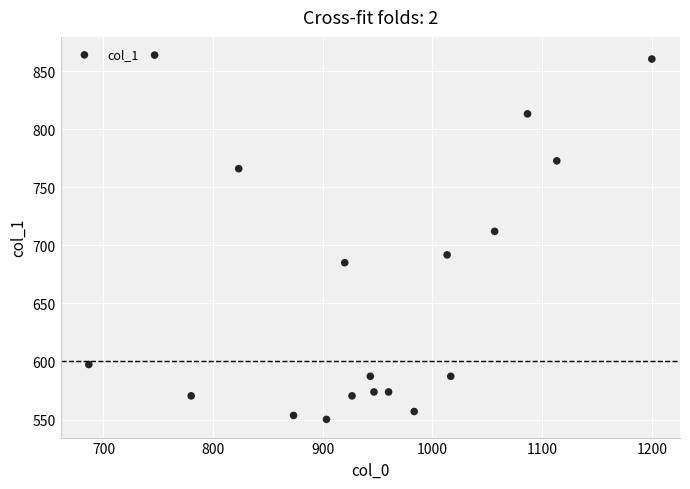

What is the range of Y values (max minus min)?

313.9